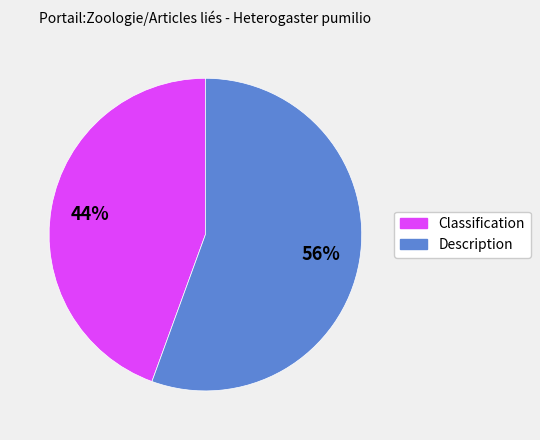

Count the number of slices in the pie.

2